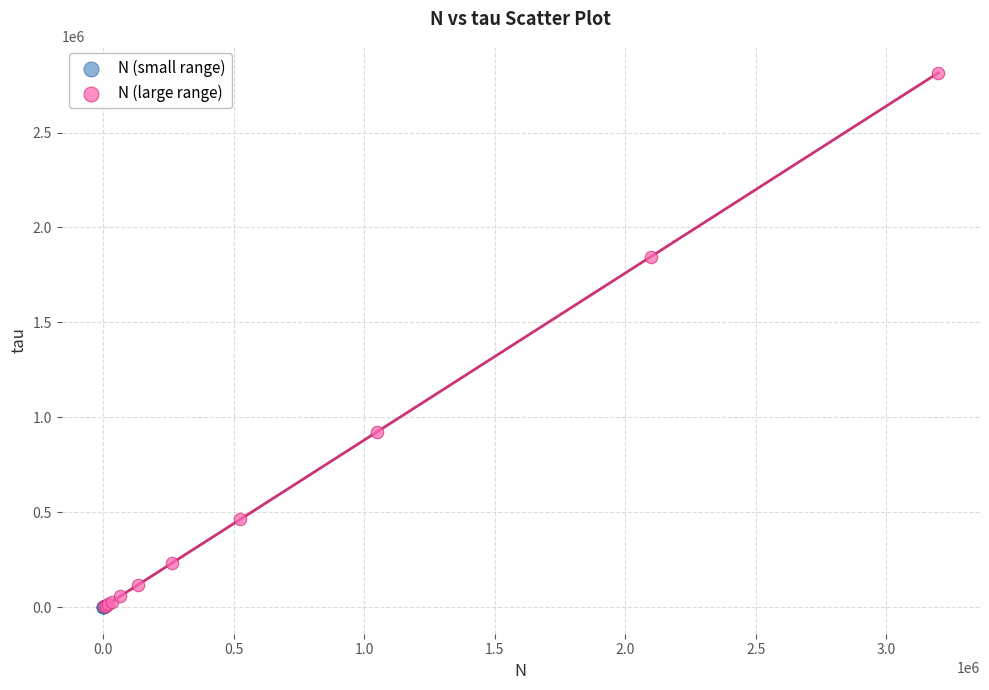

Which series has the widest spread of Y values?

N (large range)